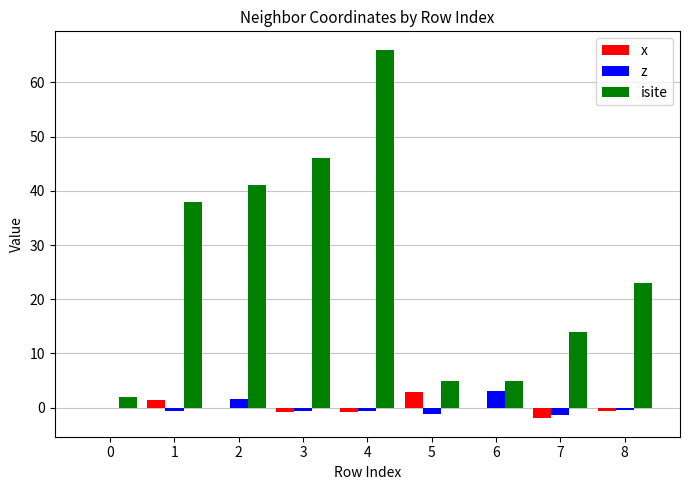

At which category is the sum across all series the highest?

4